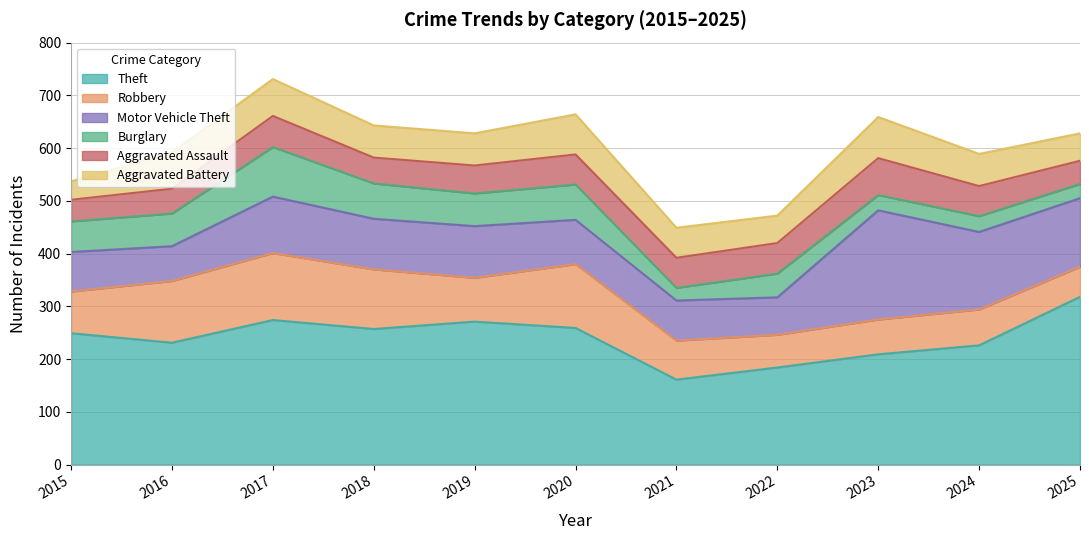

At 2016, list the series in order from smallest to largest.

Aggravated Assault, Burglary, Motor Vehicle Theft, Aggravated Battery, Robbery, Theft